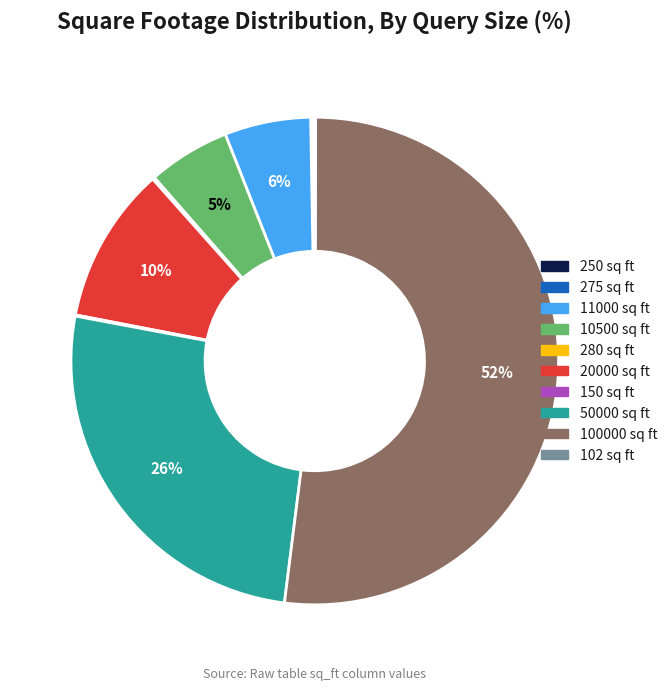

Which category accounts for the majority?

100000 sq ft